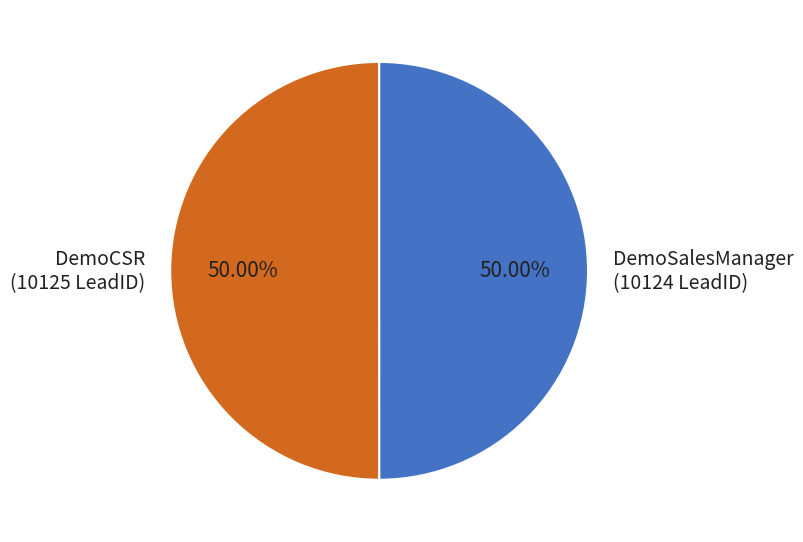

Is the sum of DemoSalesManager and DemoCSR greater than half?

Yes